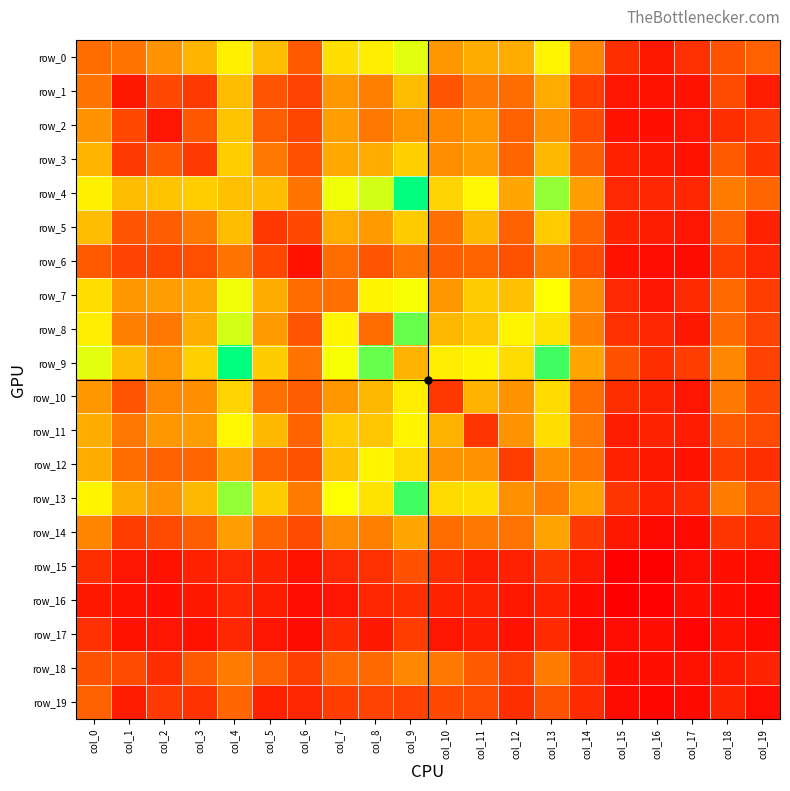

What is the difference between the maximum and second lowest values in the row_3 series?

75